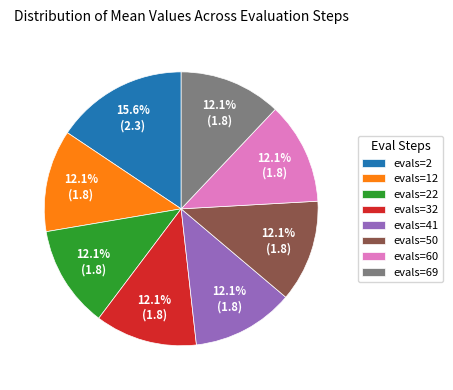

The evals=2 slice represents 27% of the pie. True or false?

False